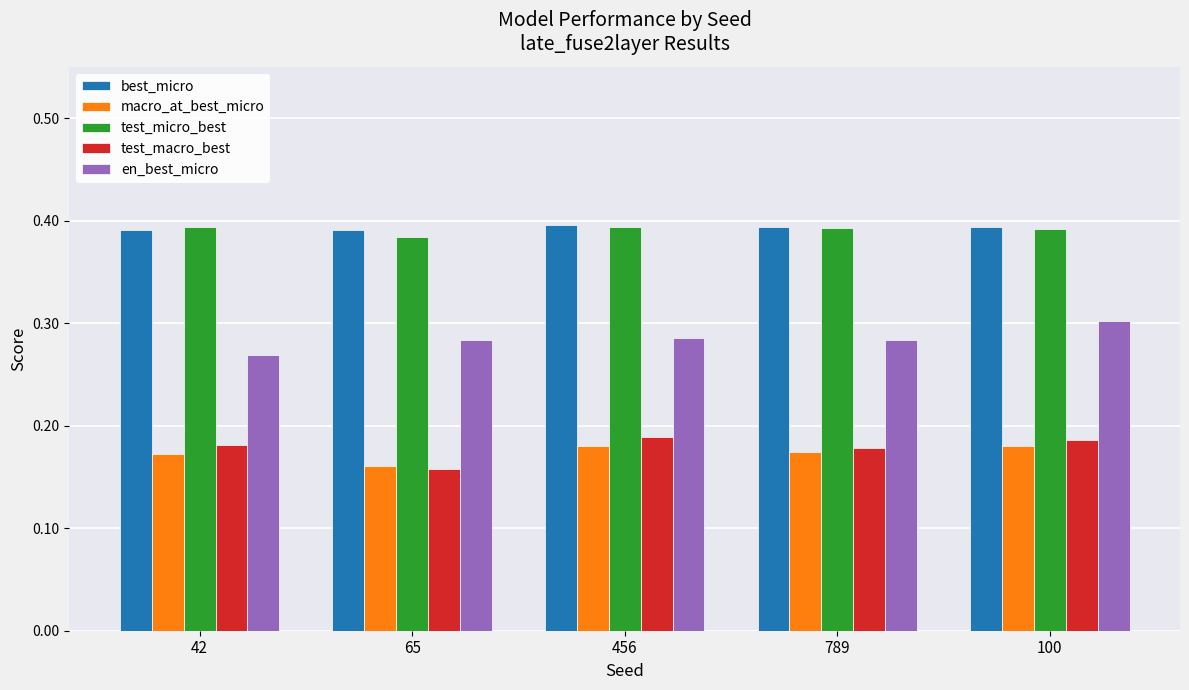

Where is macro_at_best_micro nearest to the value 0?

65